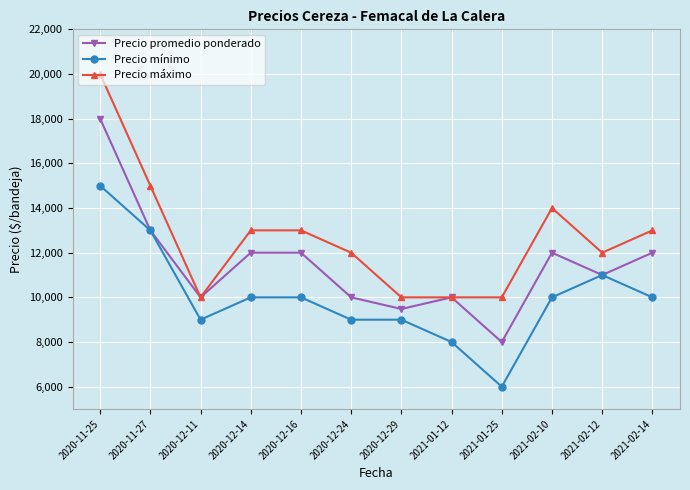

Where is the first local minimum for Precio promedio ponderado?

2020-12-11